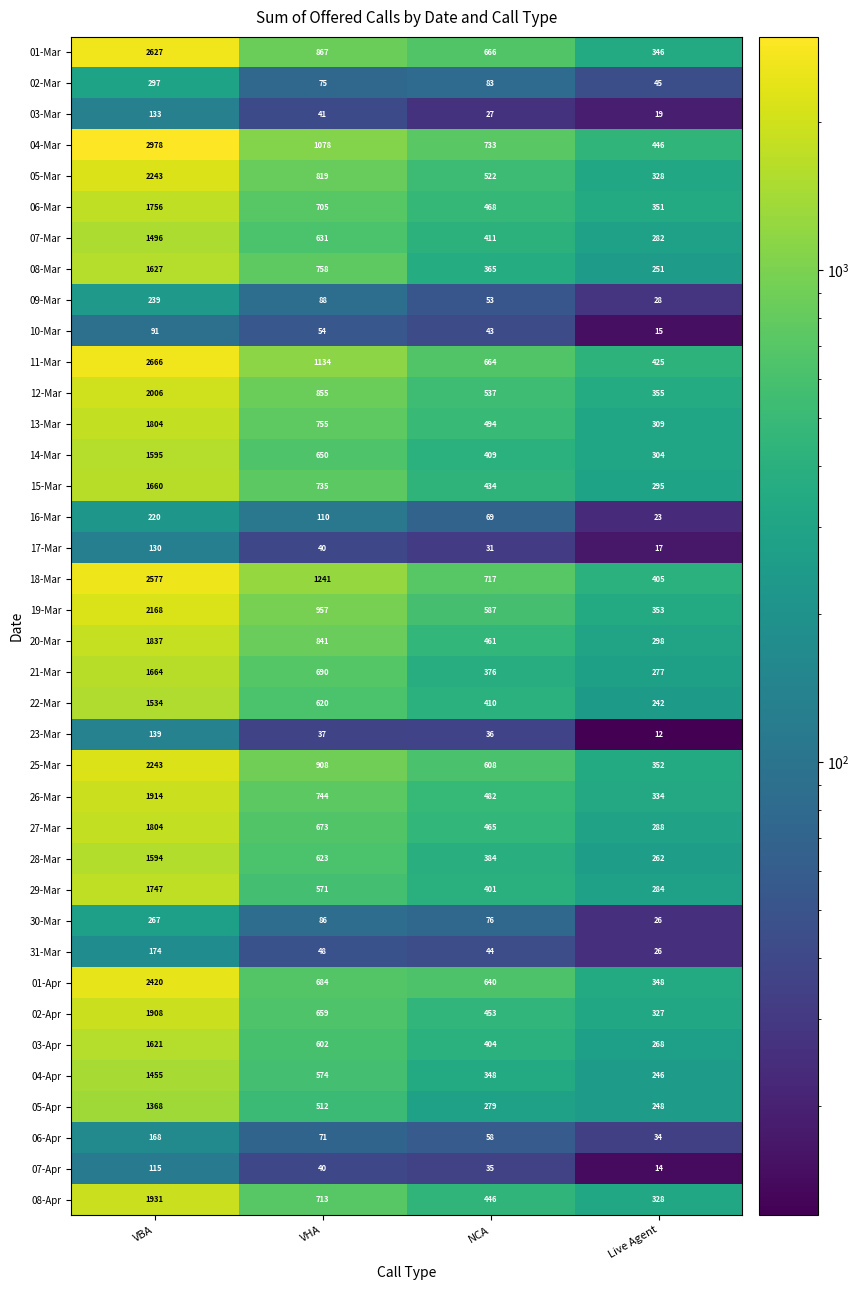

At which category does the chart reach its peak across all series?

VBA